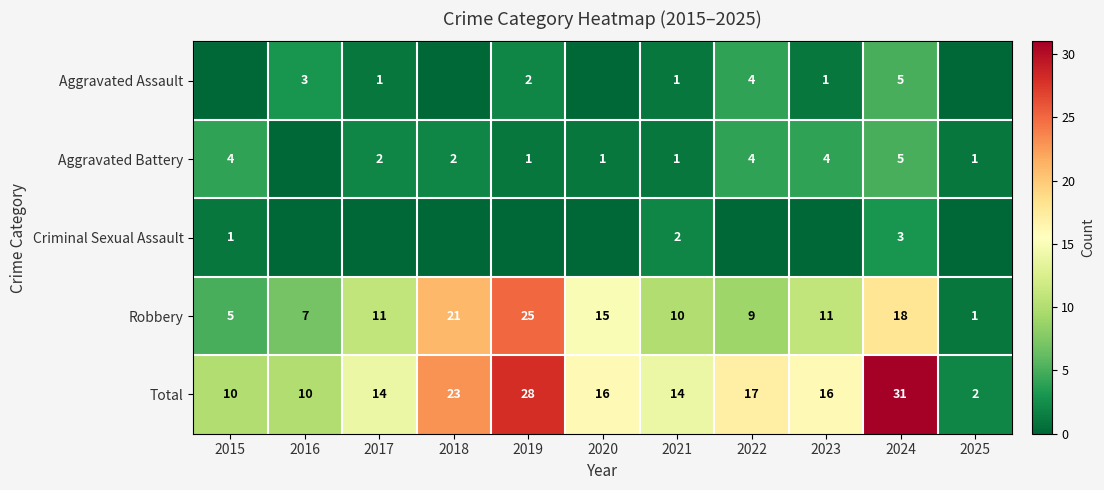

Count the number of data series in this chart.

5